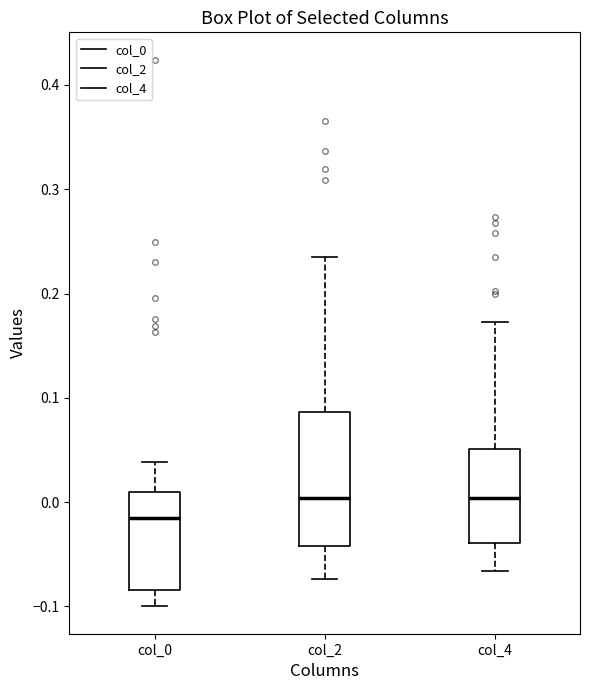

Which box is the tallest, from its lower edge to its upper edge?

col_2